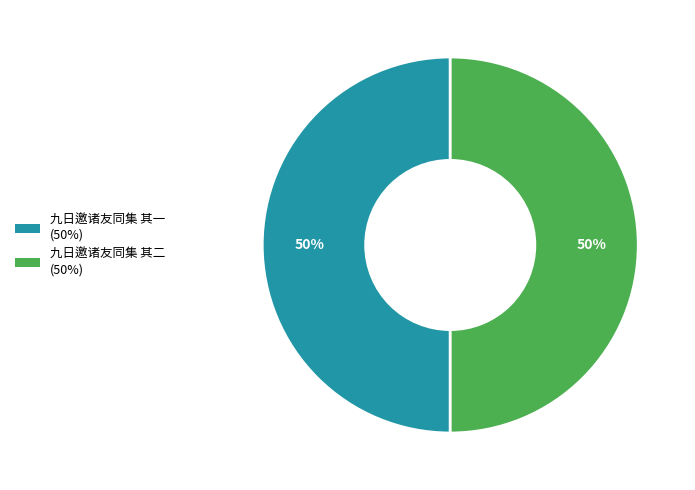

The 九日邀诸友同集 其一 slice represents 50% of the pie. True or false?

True